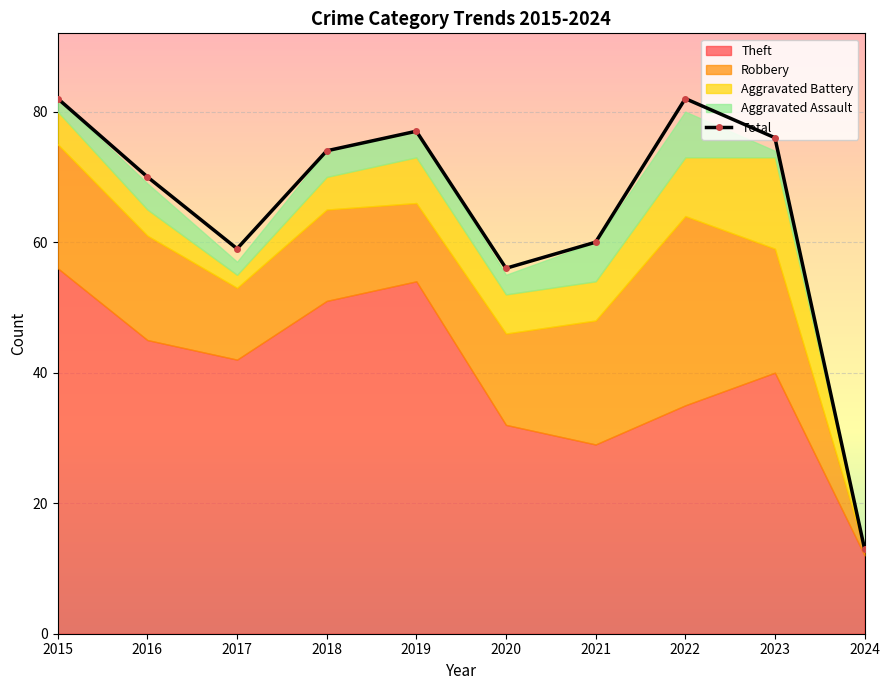

What is the difference between the maximum and minimum values in the Aggravated Assault series?

7